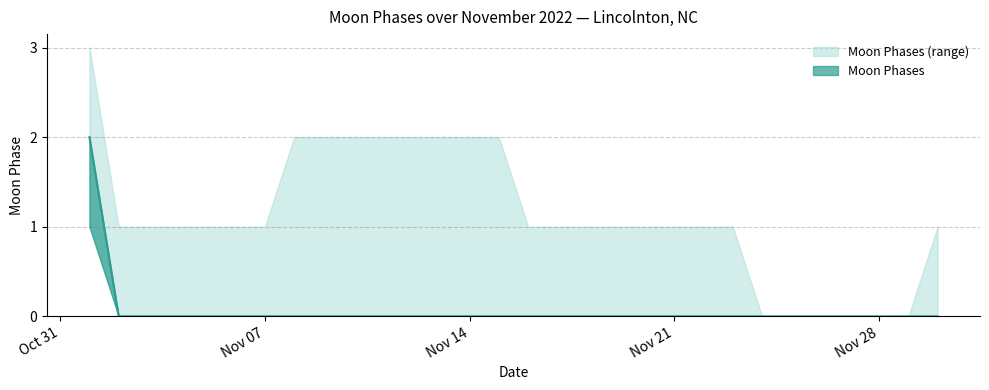

True or false: Moon Phases has a value of -1 at Nov 07.

False